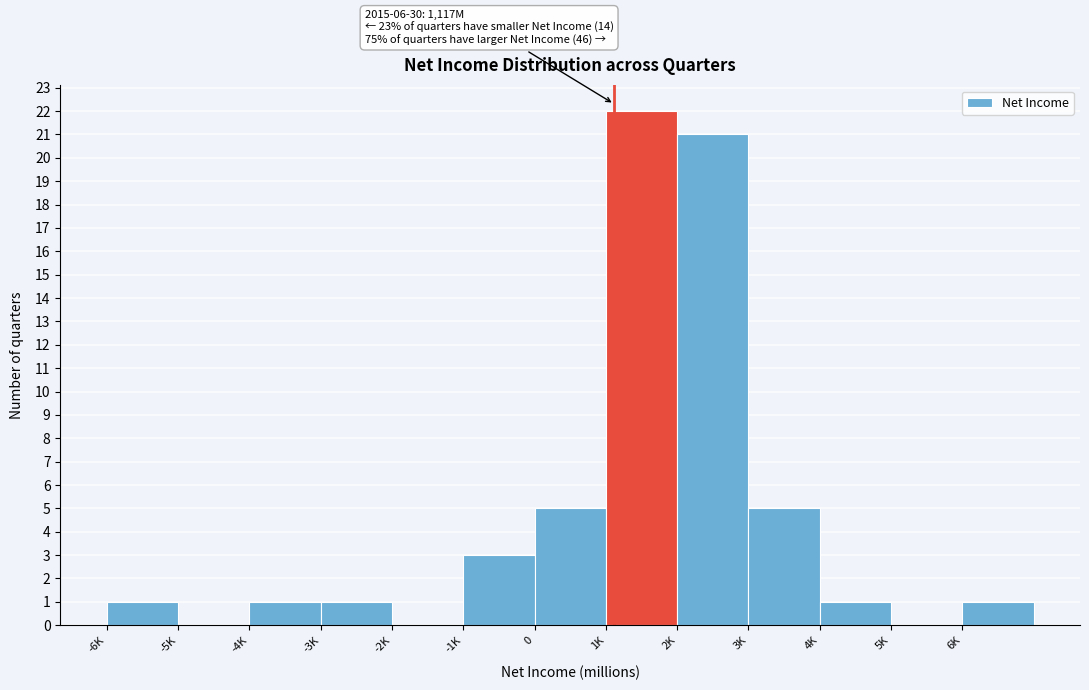

Reading left to right, what are all the values shown in this chart?

-6K=1	-5K=0	-4K=1	-3K=1	-2K=0	-1K=3	0=5	1K=22	2K=21	3K=5	4K=1	5K=0	6K=1